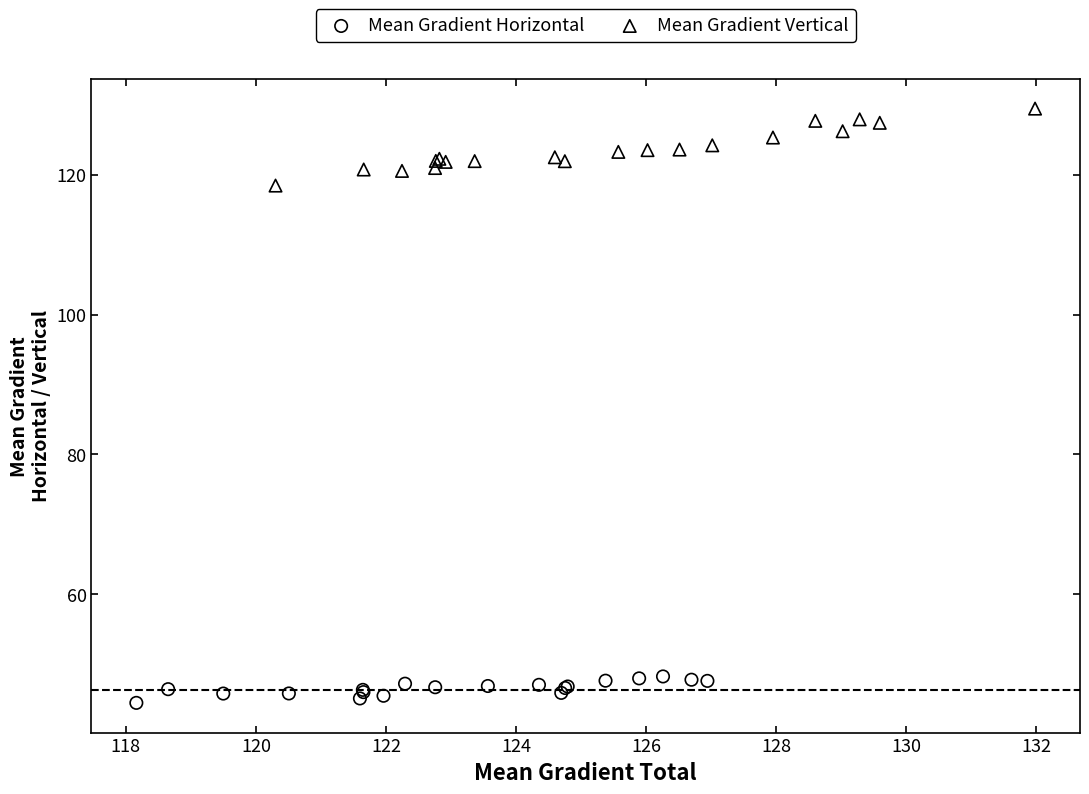

Which series has the largest Y range (max minus min)?

Mean Gradient Vertical